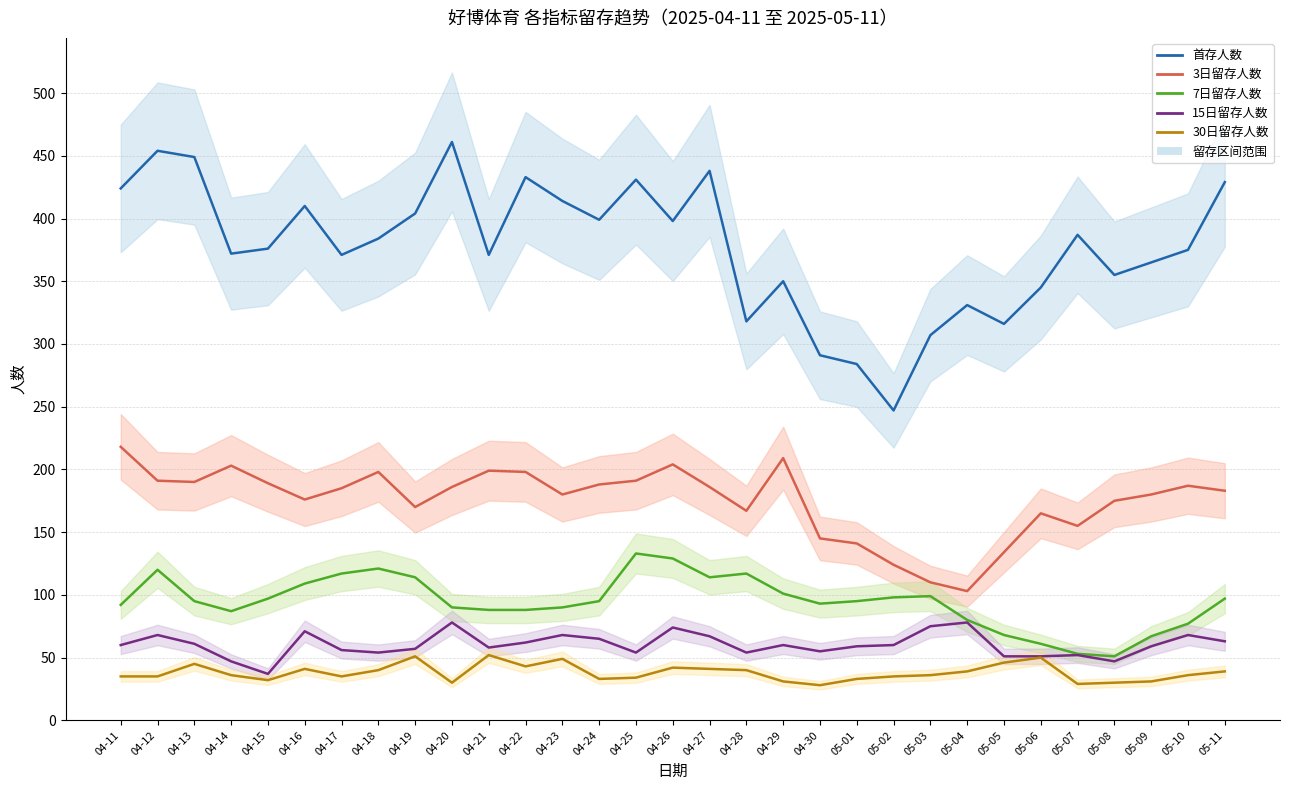

List the labels in order of 7日留存人数 value, smallest first.

05-08, 05-07, 05-06, 05-09, 05-05, 05-10, 05-04, 04-14, 04-21, 04-22, 04-20, 04-23, 04-11, 04-30, 04-13, 04-24, 05-01, 04-15, 05-11, 05-02, 05-03, 04-29, 04-16, 04-19, 04-27, 04-17, 04-28, 04-12, 04-18, 04-26, 04-25